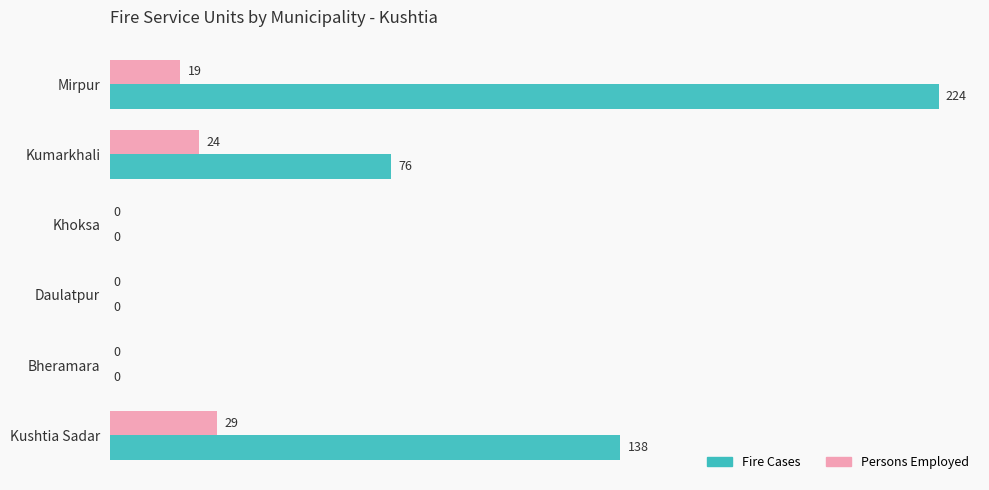

Which series changed the most between Khoksa and Mirpur?

Fire Cases